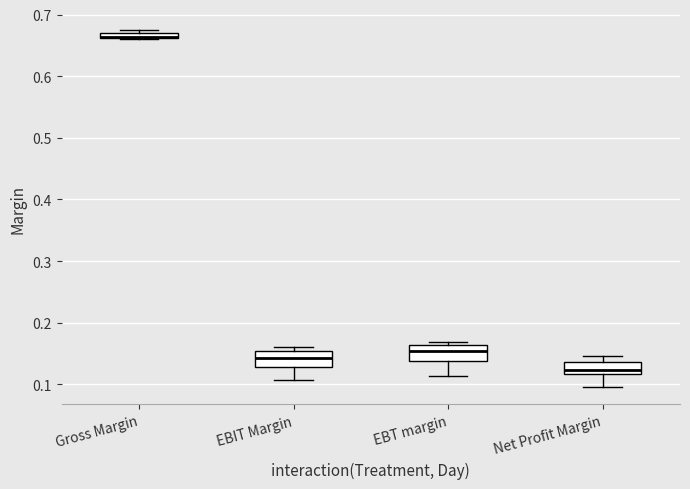

Where does the lower whisker of the box for Net Profit Margin end on the y-axis? The values are not printed on the chart, so give them approximately, as read against the axis.

0.10